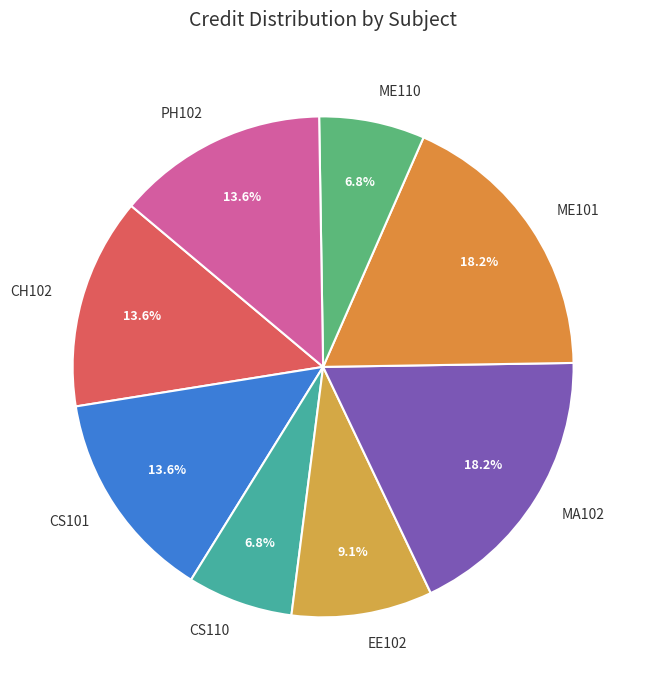

What is the ratio of the value at CH102 to the value at ME110?

2.0